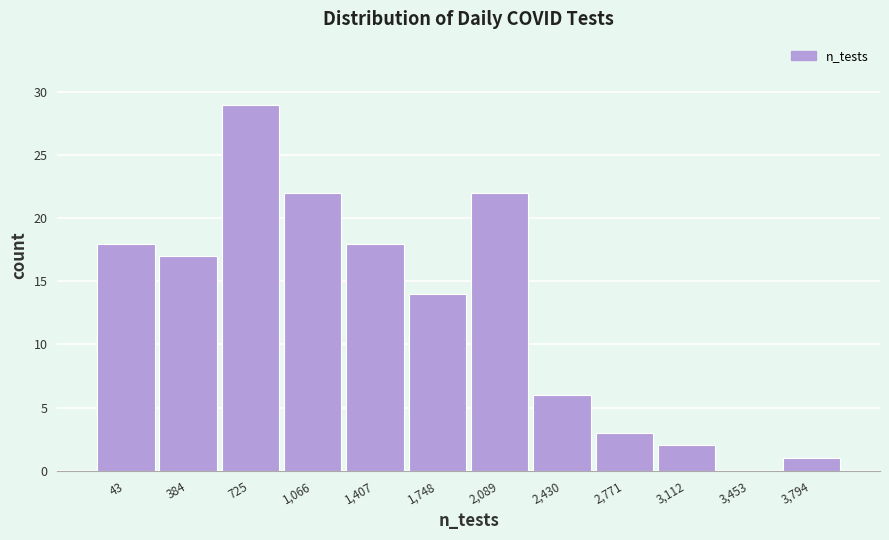

Reading right to left, list all the values displayed in this chart.

3,794=1	3,453=0	3,112=2	2,771=3	2,430=6	2,089=22	1,748=14	1,407=18	1,066=22	725=29	384=17	43=18